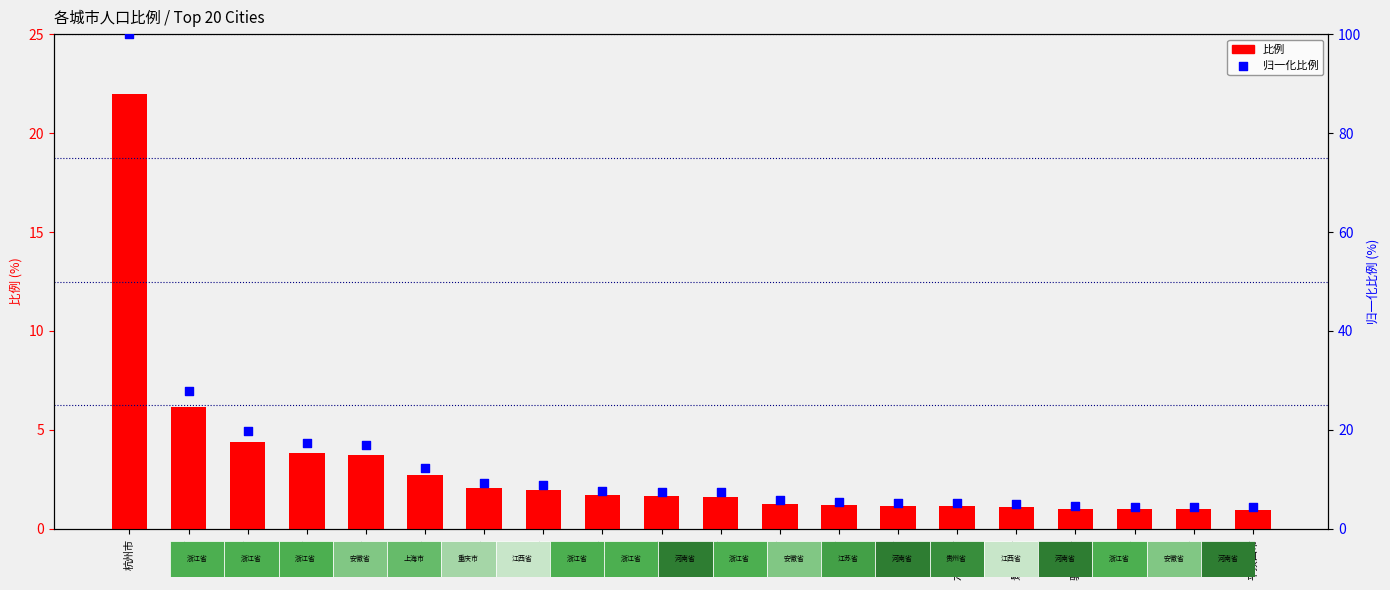

What is the total value across all series at 湖州市?

5.4